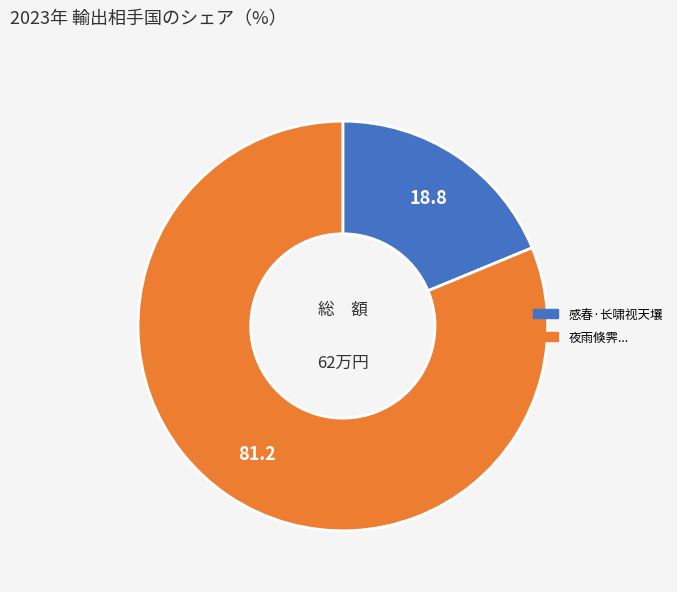

Is there a majority slice in this chart?

Yes